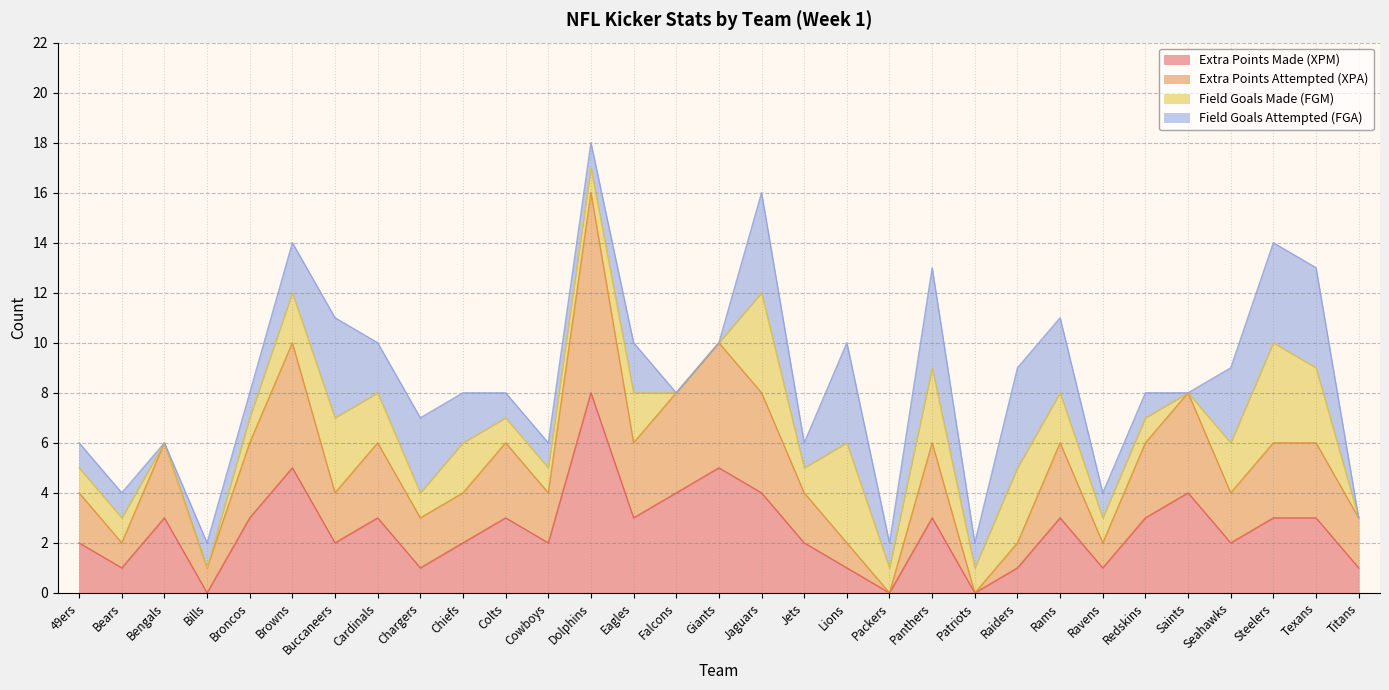

What is the maximum value for Extra Points Made (XPM)?

8